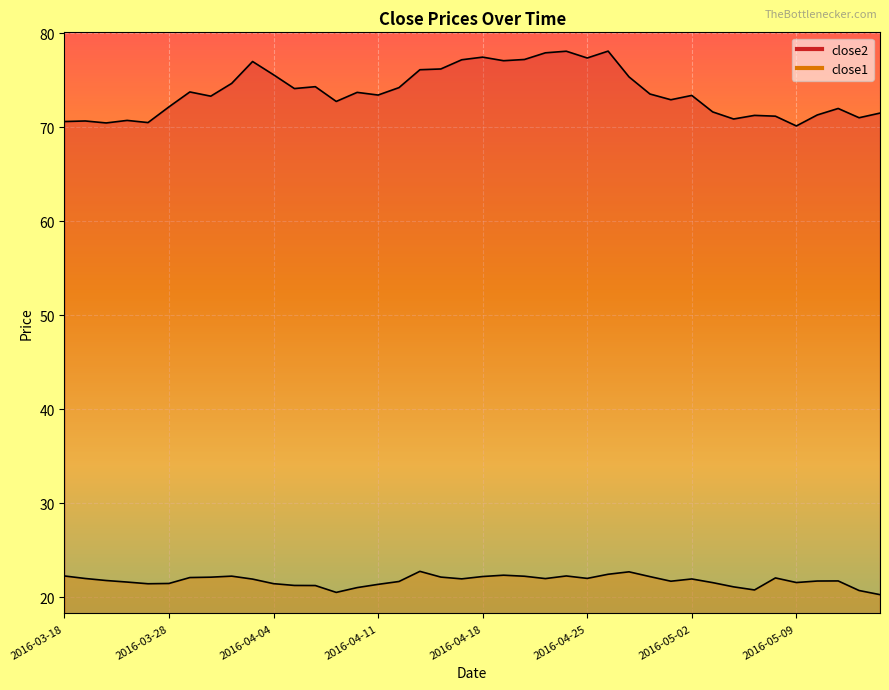

At which category is the sum across all series the highest?

2016-04-26